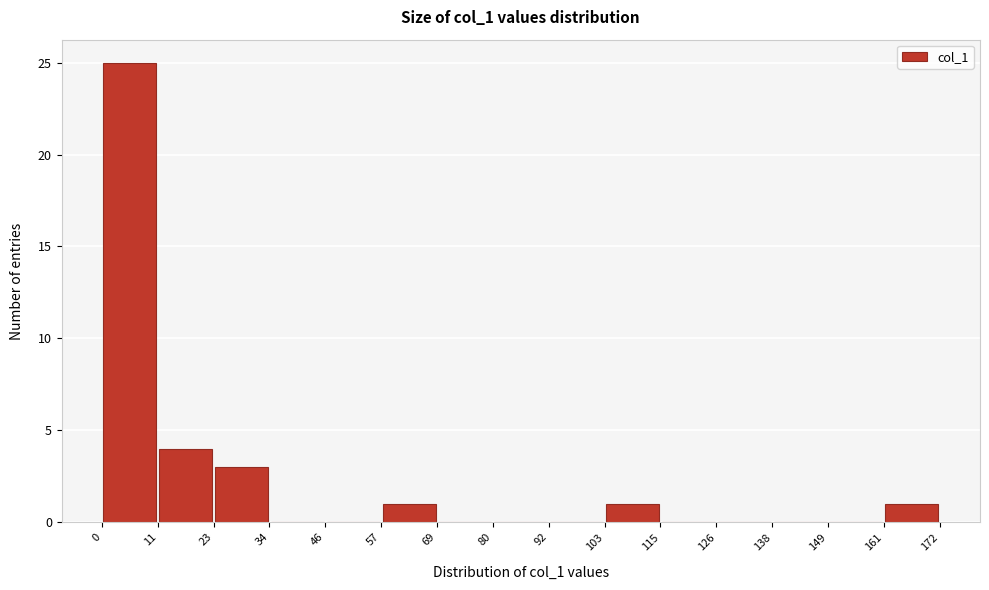

Which range on the x-axis has the tallest bar?

0 to 11